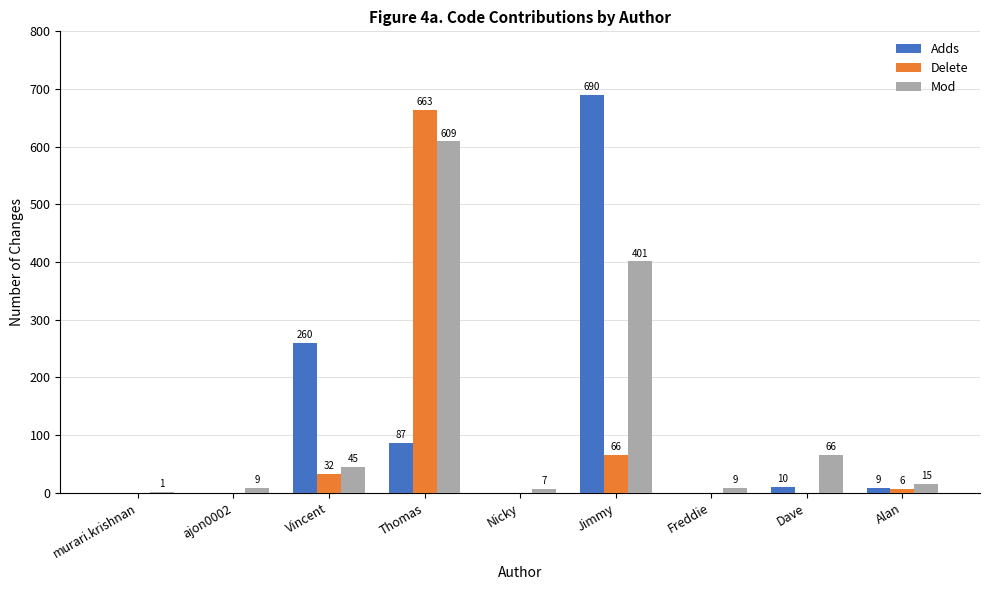

Is the value of Mod at Thomas greater than the value of Adds at ajon0002?

Yes